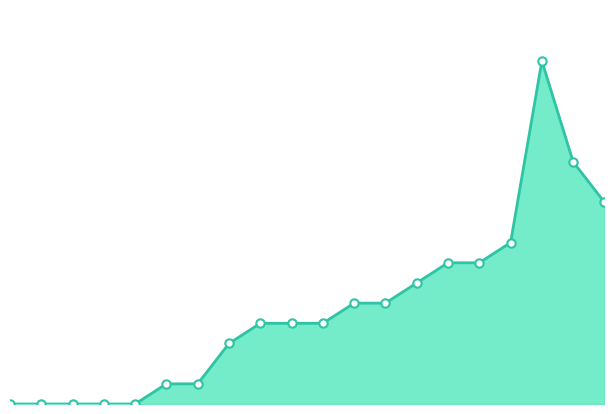

Where does the data first go above 4?

11